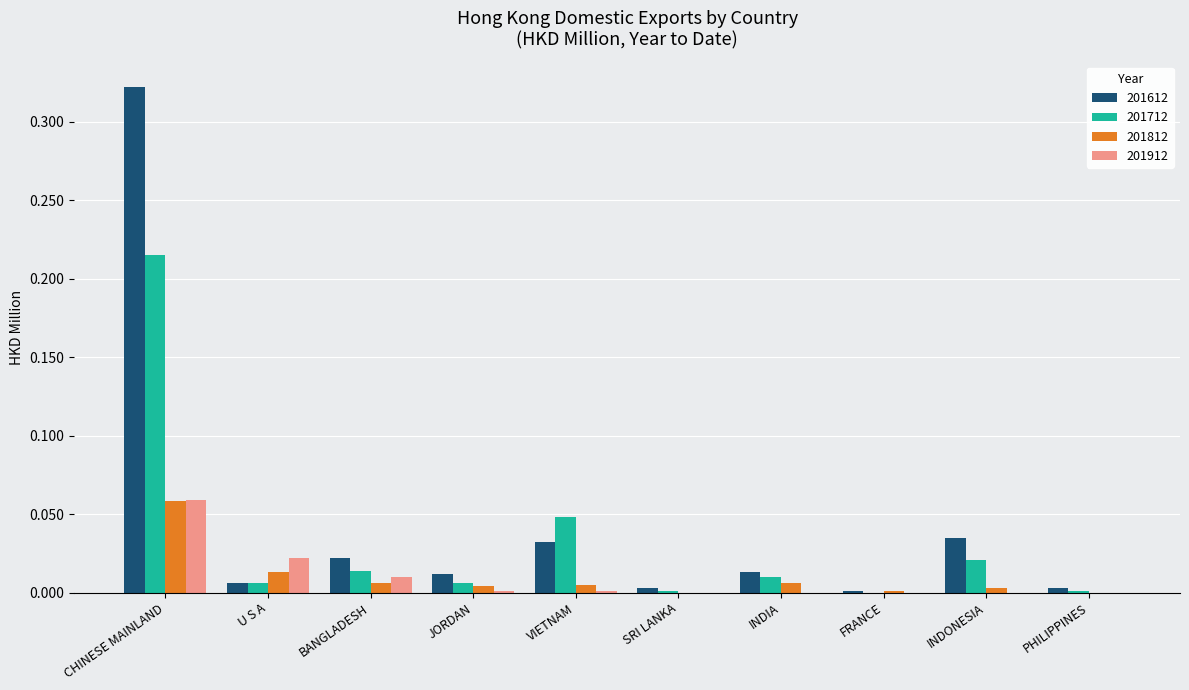

The 201912 series shows 0.0 at INDONESIA. True or false?

True